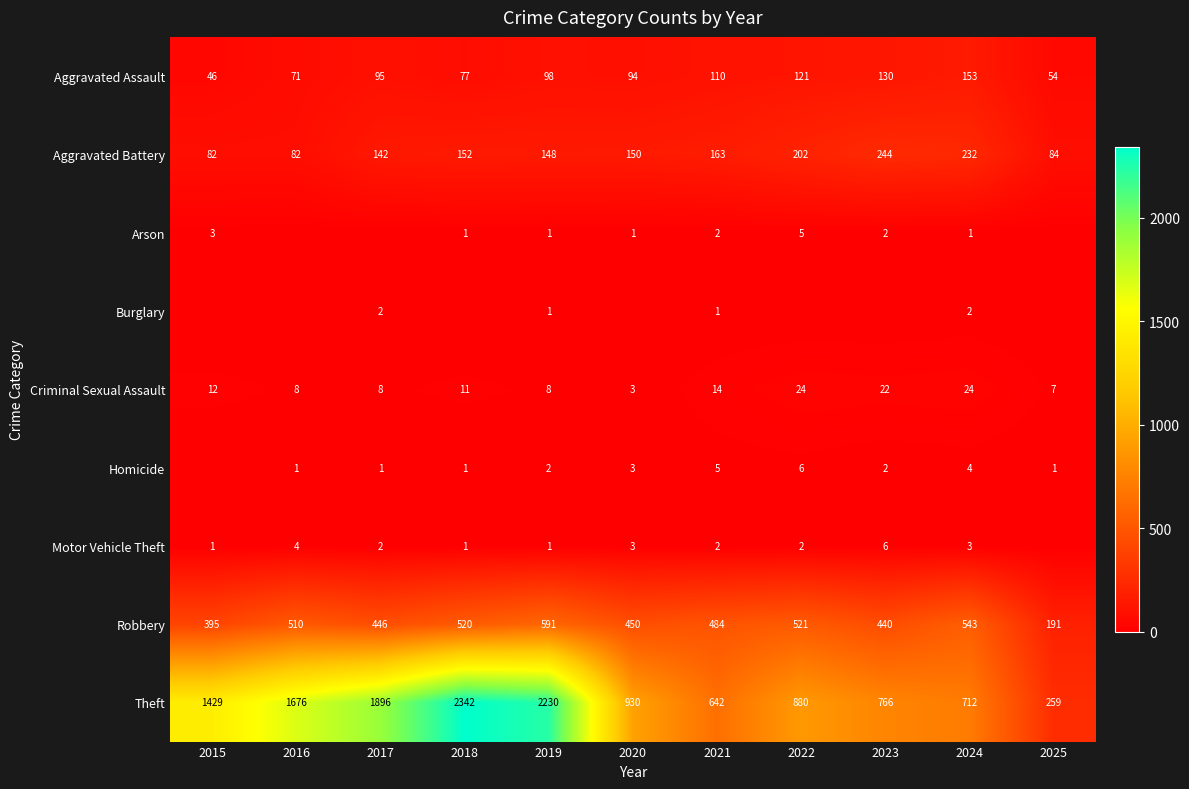

Which series has the widest spread of values?

Theft